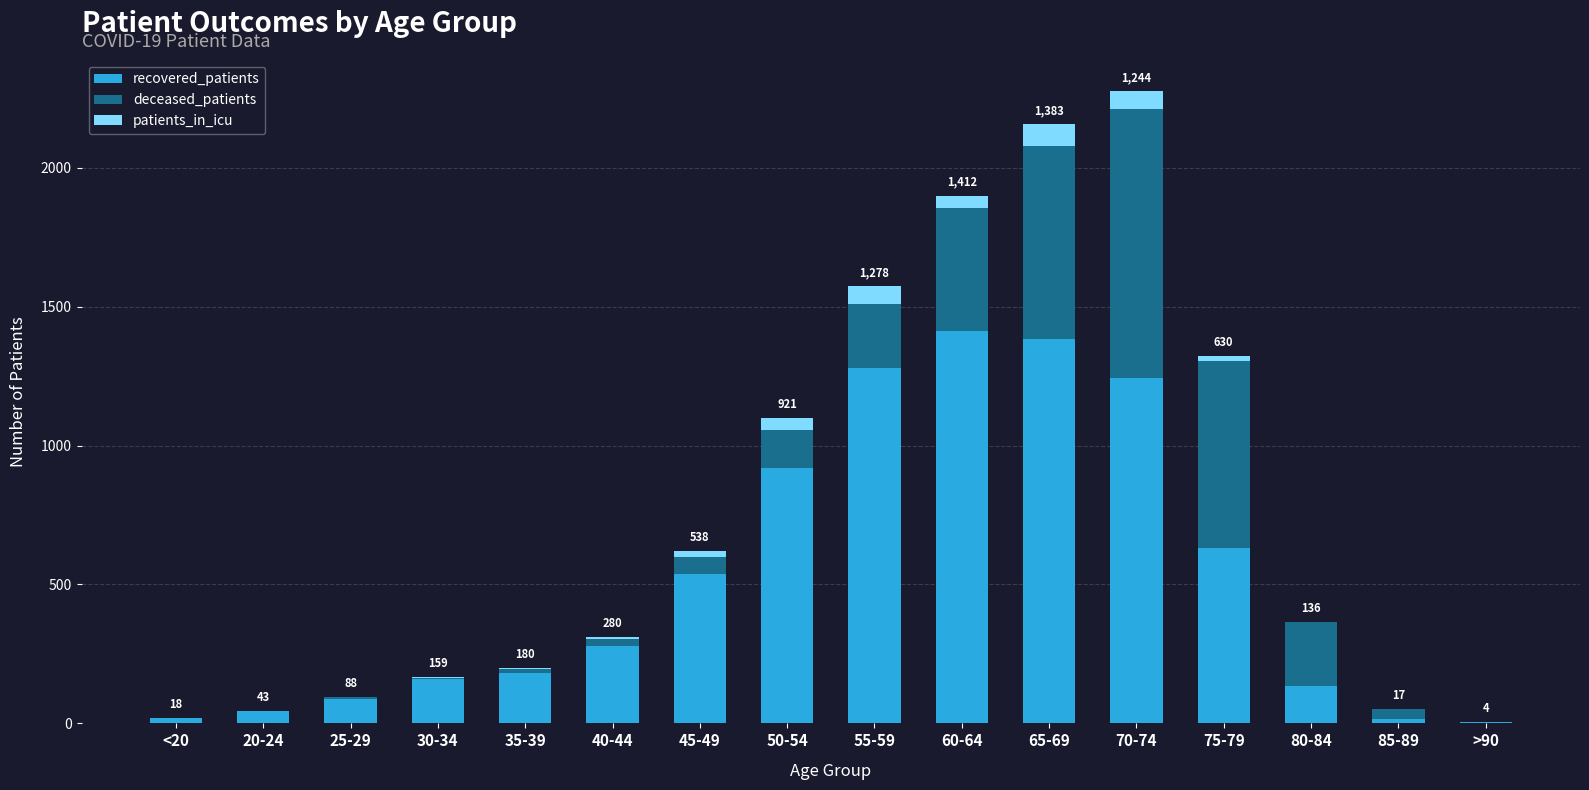

Where is recovered_patients nearest to the value 708?

75-79